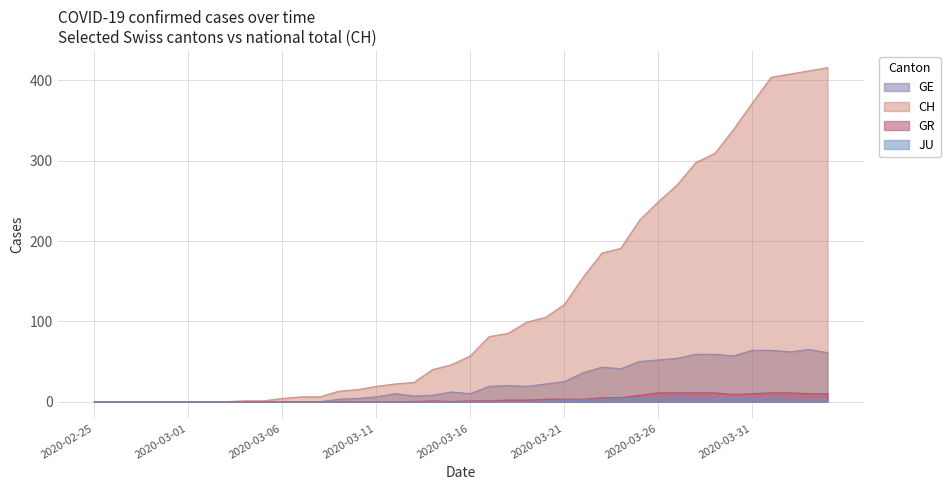

At how many categories does at least one series exceed 54?

20